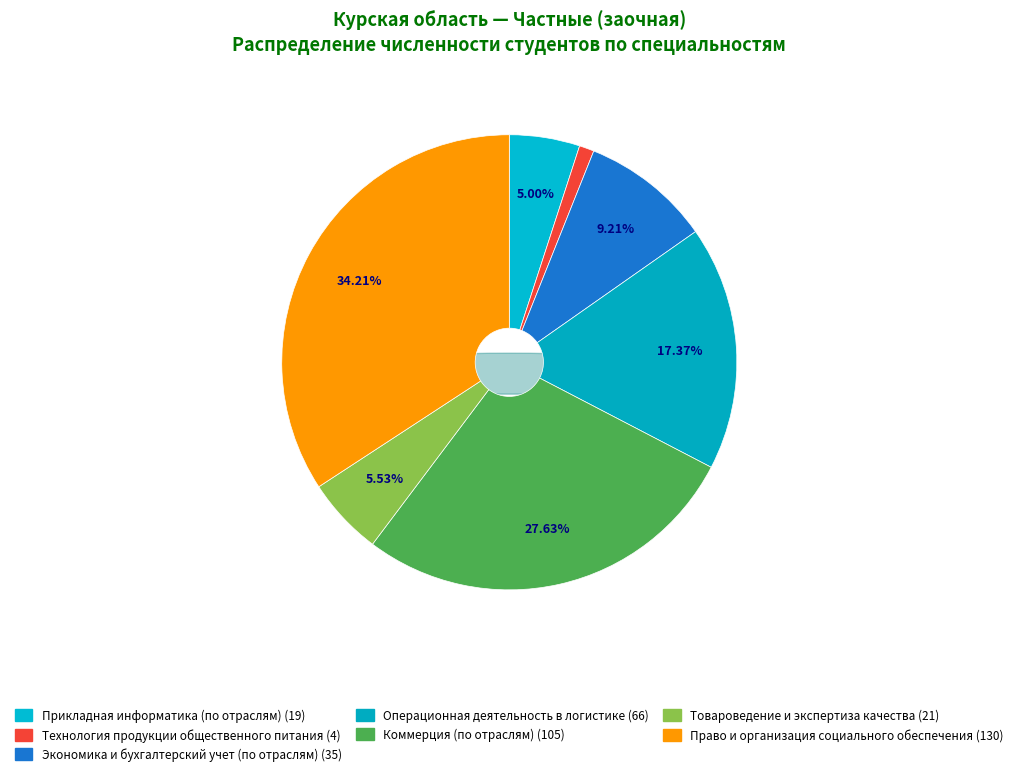

Count the number of slices in the pie.

7